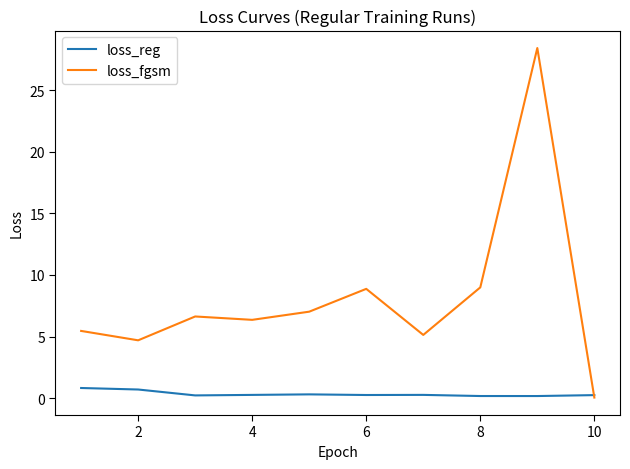

Which series has the largest range (max minus min)?

loss_fgsm